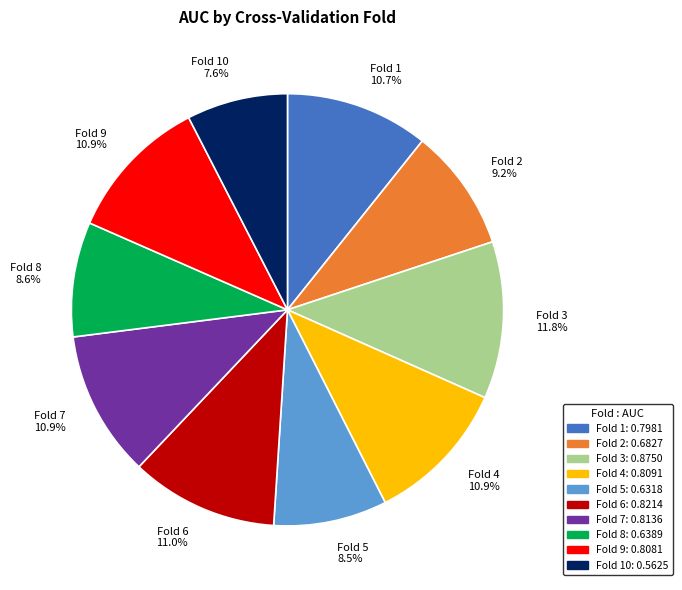

Which has a higher value, Fold 8 or Fold 4?

Fold 4